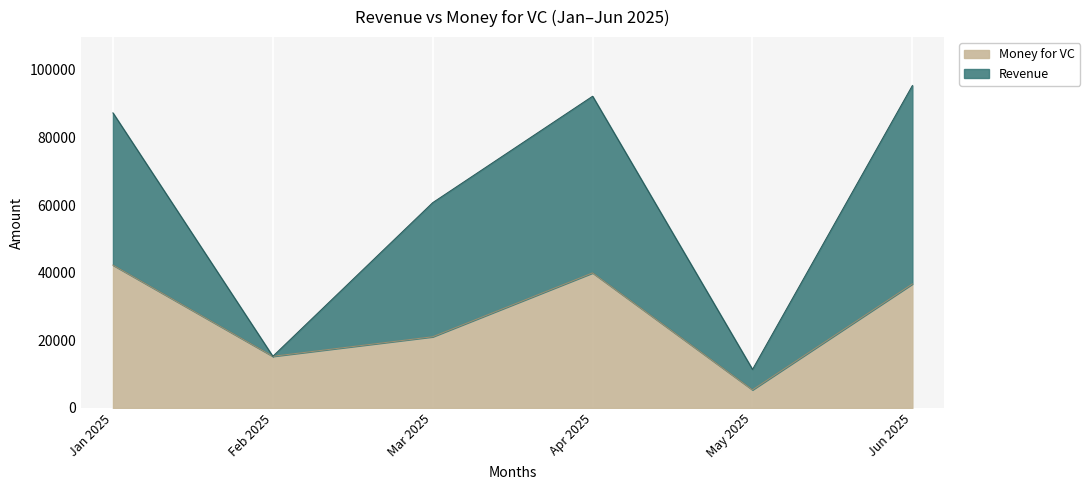

Is it true that Money for VC equals 54719.0 at Jun 2025?

False